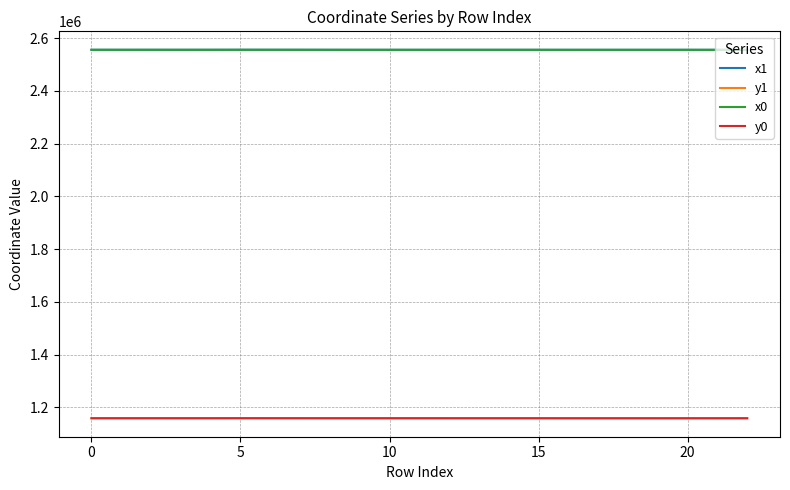

What is the lowest value of the y1 series?

1158906.9